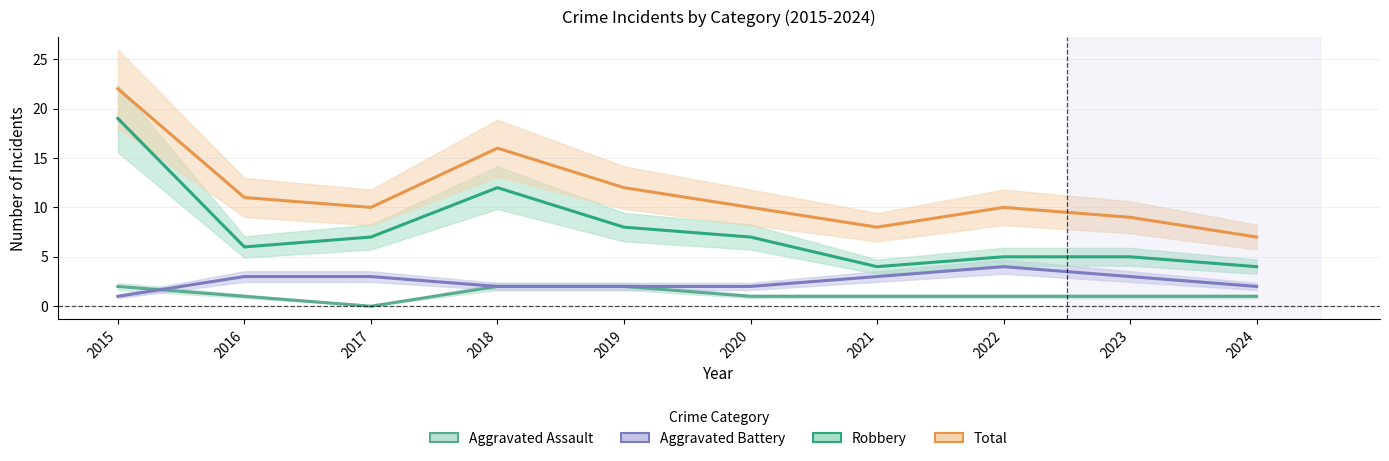

In Robbery, how many points are higher than both neighbors (excluding endpoints)?

1